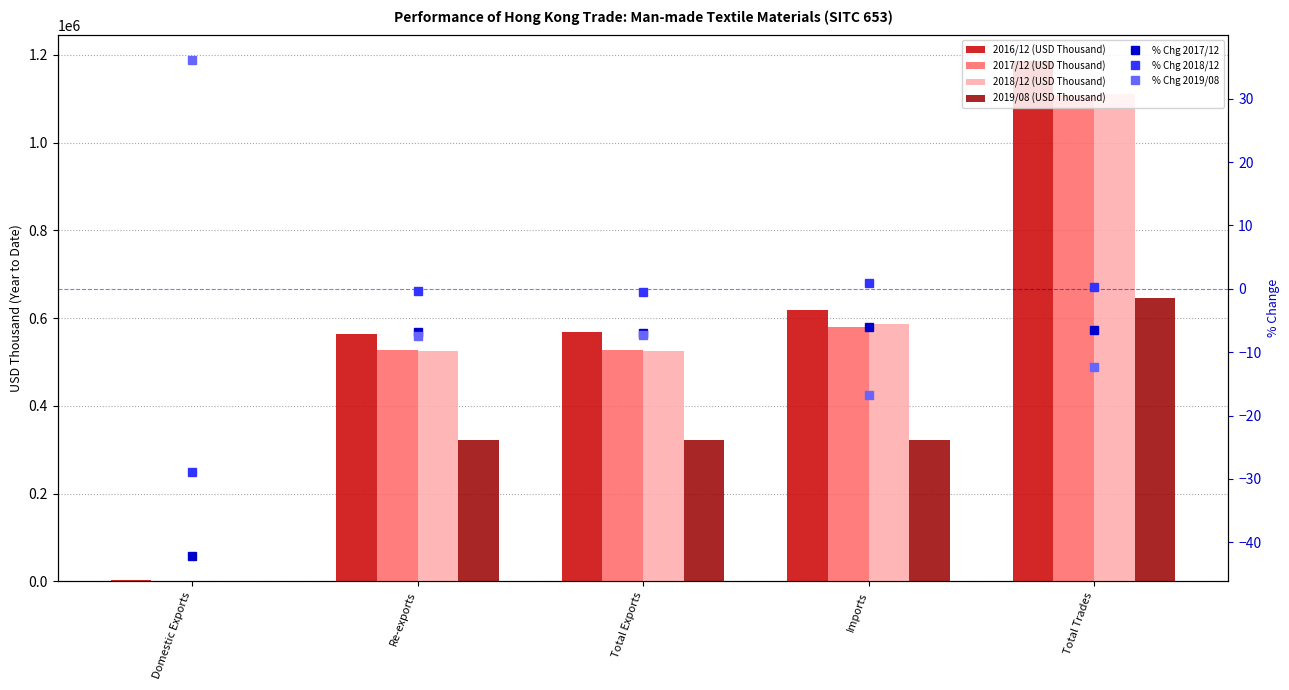

Where does the 2018/12 (USD Thousand) series first go above 525471?

Total Exports